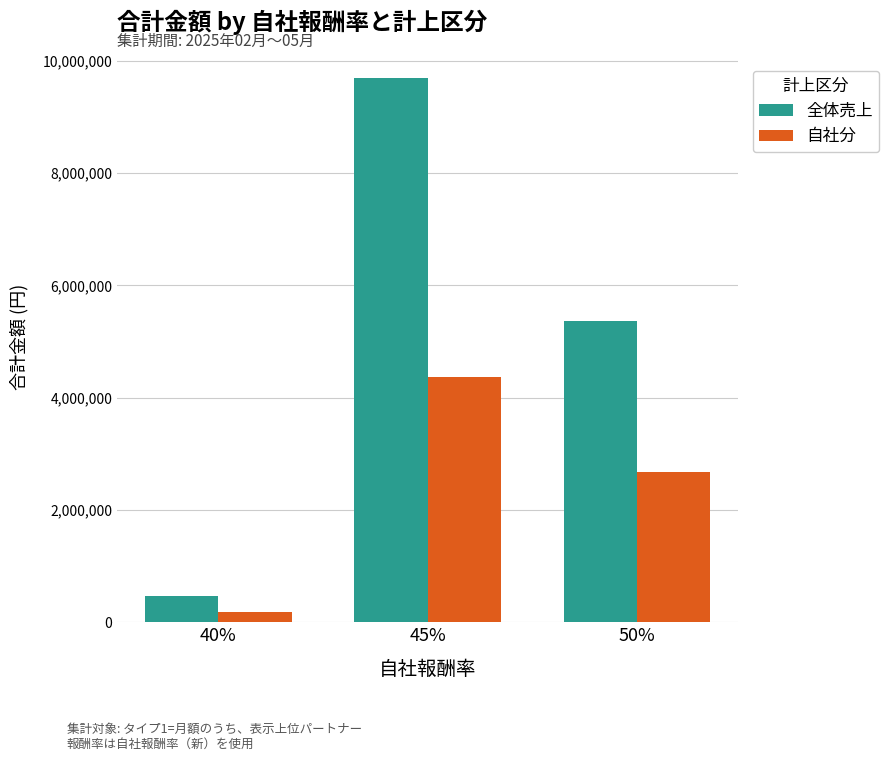

What is the label of the 3rd bar from the left?

50%